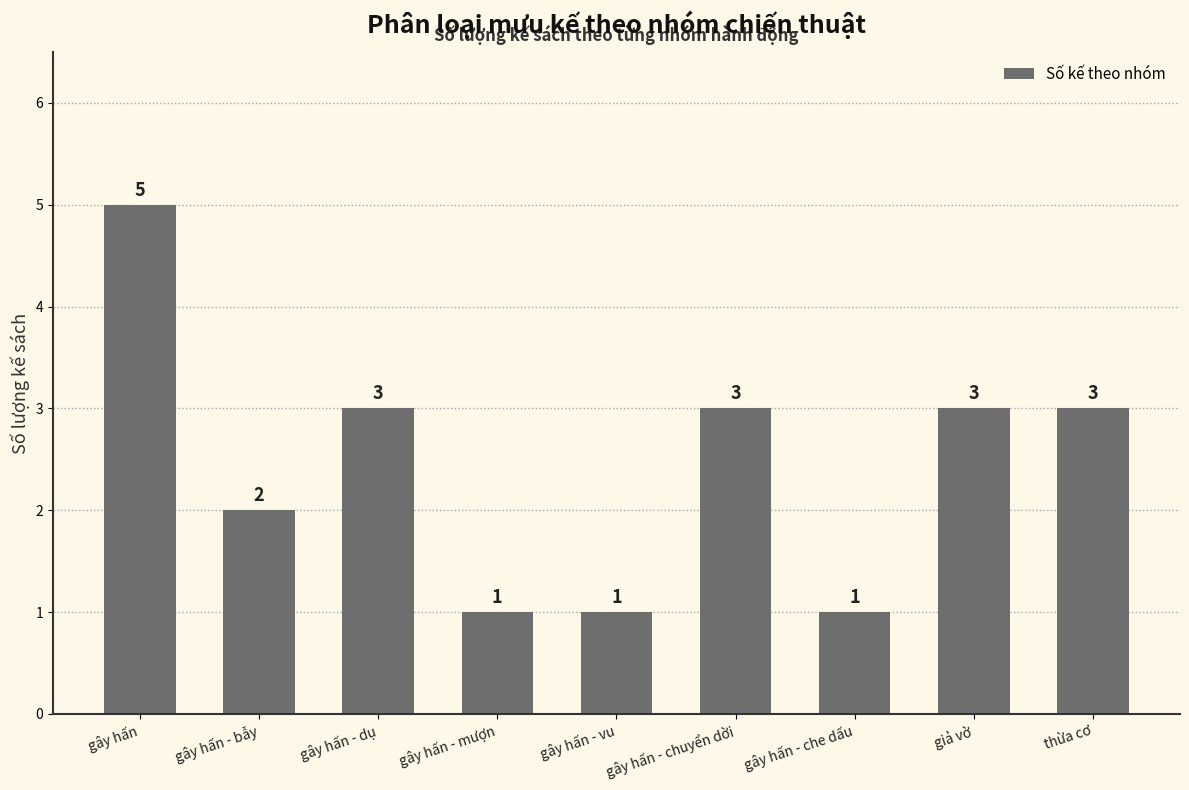

Approximately how many times larger is the value at thừa cơ compared to gây hấn - dụ?

1.0